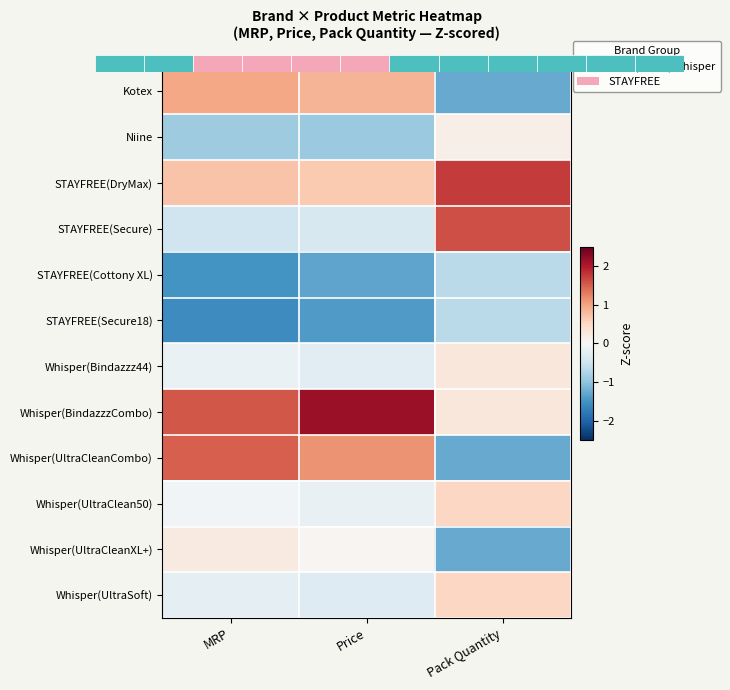

The value of Whisper(Bindazzz44) at MRP is -0.2. True or false?

True